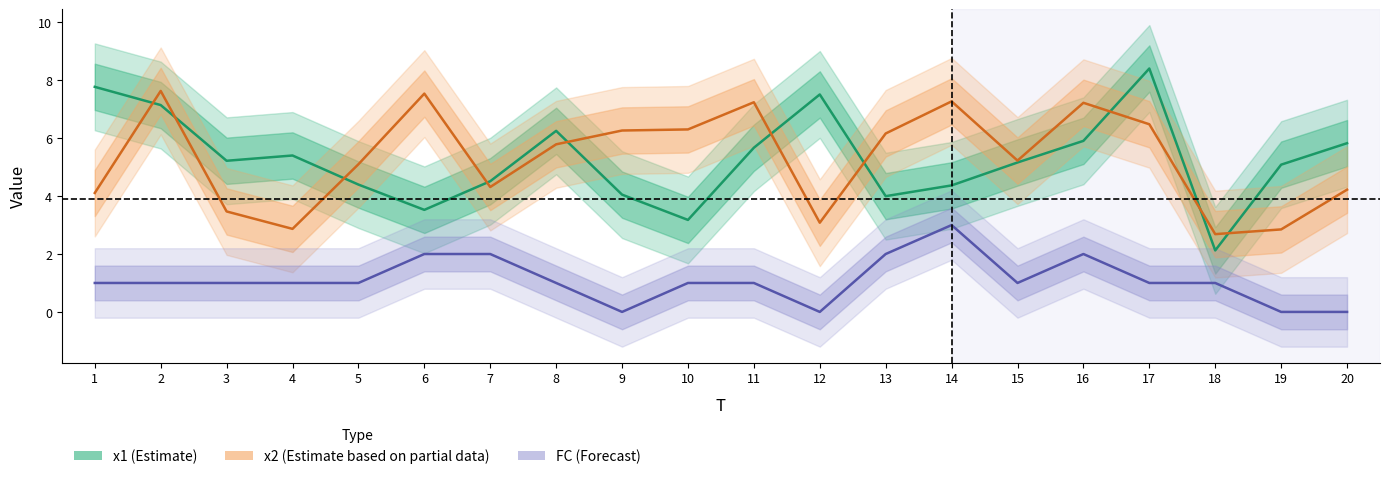

How many intersections are there between x1 (Estimate) and x2 (Estimate based on partial data)?

10